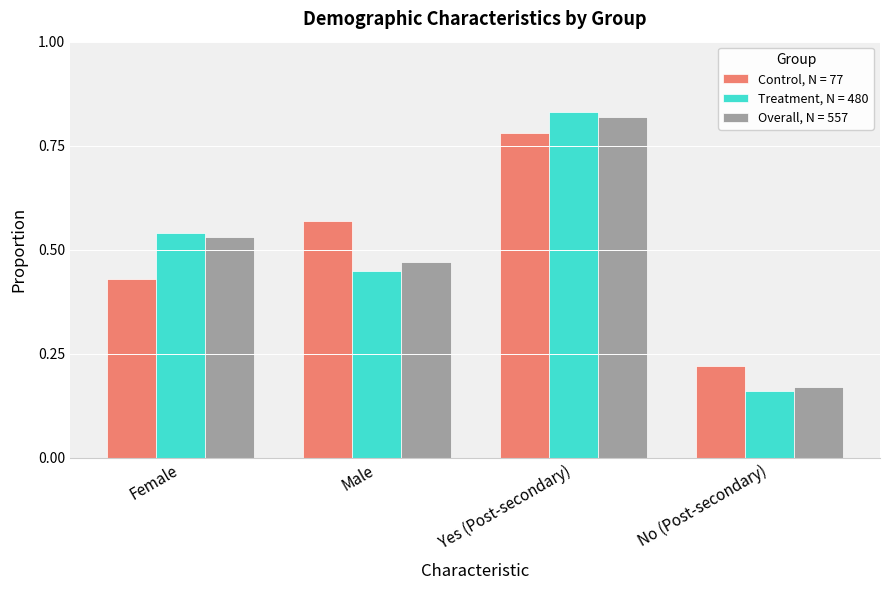

How many Overall, N = 557 values are between 0 and 1?

4